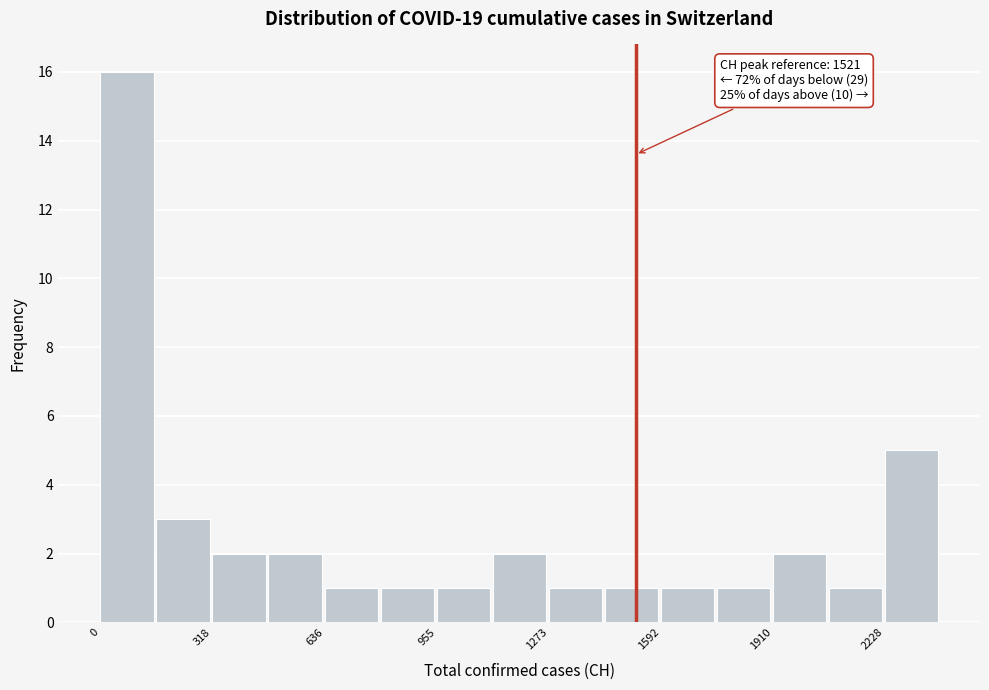

Read against the x-axis, roughly where is the centre of the tallest bar?

100